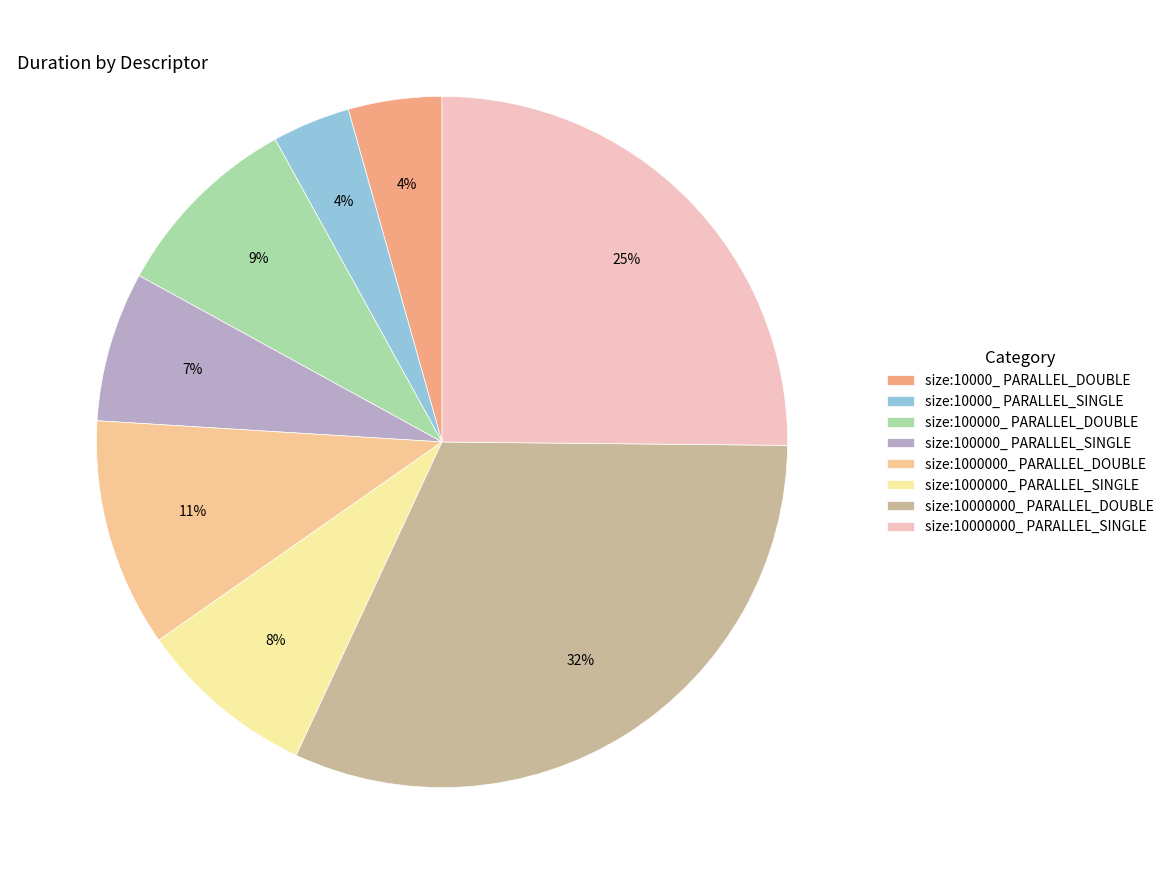

To the nearest percent, what is the difference between the largest and smallest slice percentages?

28%